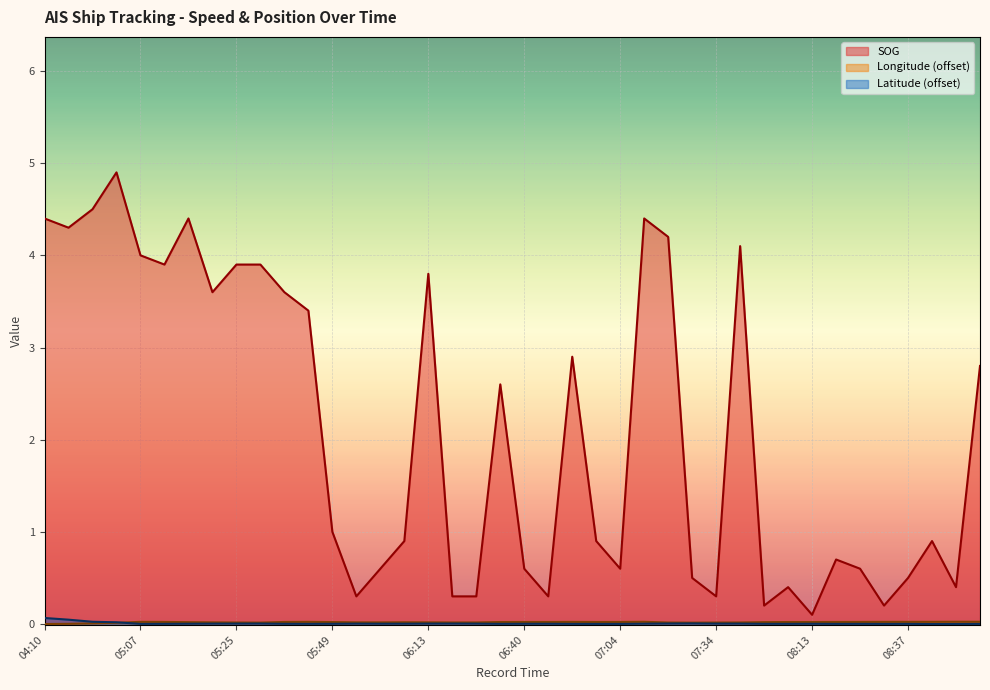

Reading left to right, list all the values displayed in this chart.

SOG: 4.4	4.3	4.5	4.9	4.0	3.9	4.4	3.6	3.9	3.9	3.6	3.4	1.0	0.3	0.6	0.9	3.8	0.3	0.3	2.6	0.6	0.3	2.9	0.9	0.6	4.4	4.2	0.5	0.3	4.1	0.2	0.4	0.1	0.7	0.6	0.2	0.5	0.9	0.4	2.8
Longitude (offset): 0.0	0.0	0.0	0.0	0.0	0.0	0.0	0.0	0.0	0.0	0.0	0.0	0.0	0.0	0.0	0.0	0.0	0.0	0.0	0.0	0.0	0.0	0.0	0.0	0.0	0.0	0.0	0.0	0.0	0.0	0.0	0.0	0.0	0.0	0.0	0.0	0.0	0.0	0.0	0.0
Latitude (offset): 0.1	0.0	0.0	0.0	0.0	0.0	0.0	0.0	0.0	0.0	0.0	0.0	0.0	0.0	0.0	0.0	0.0	0.0	0.0	0.0	0.0	0.0	0.0	0.0	0.0	0.0	0.0	0.0	0.0	0.0	0.0	0.0	0.0	0.0	0.0	0.0	0.0	0.0	0.0	0.0